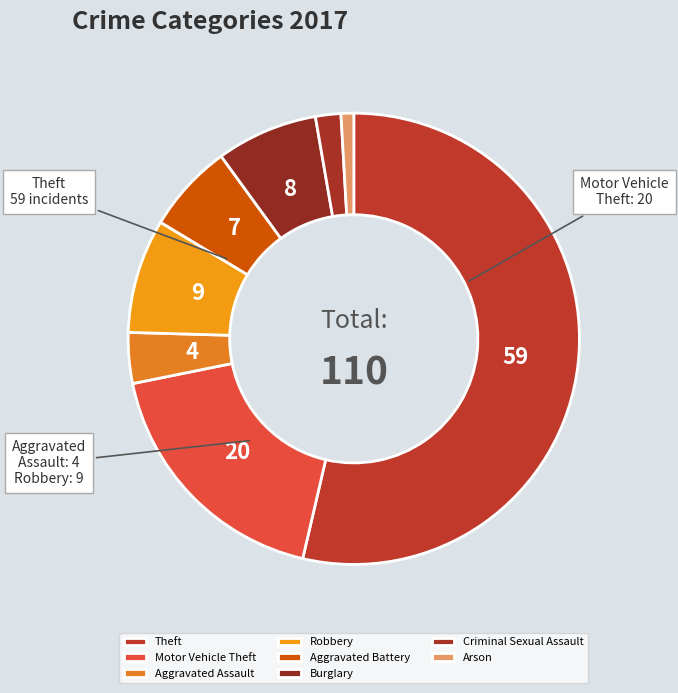

Which category has the biggest portion of the pie?

Theft